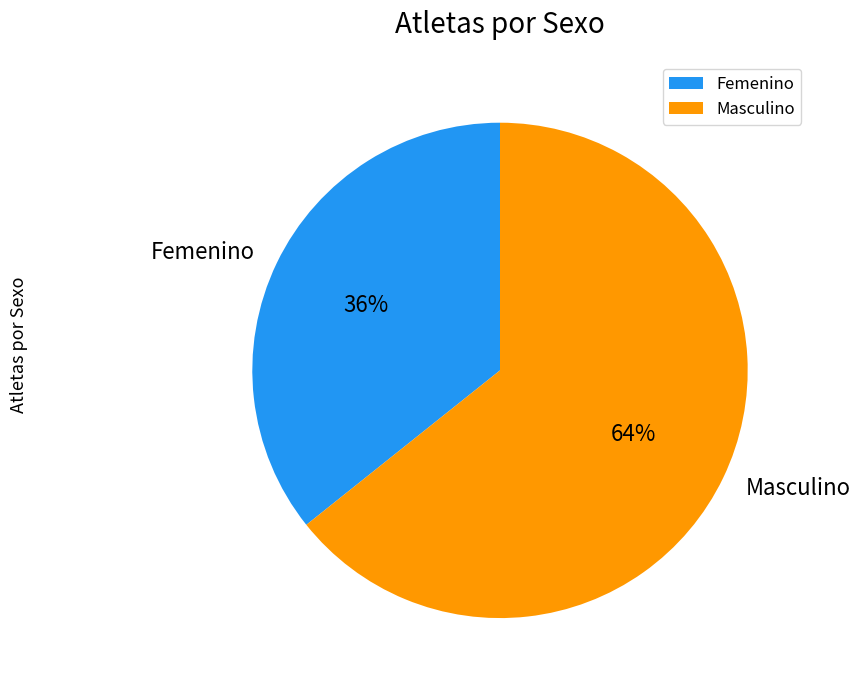

Approximately how many times larger is the value at Masculino compared to Femenino?

1.8